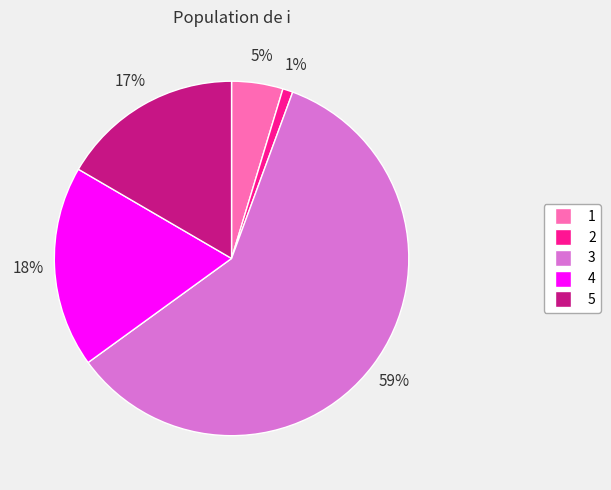

Which category has the biggest portion of the pie?

3